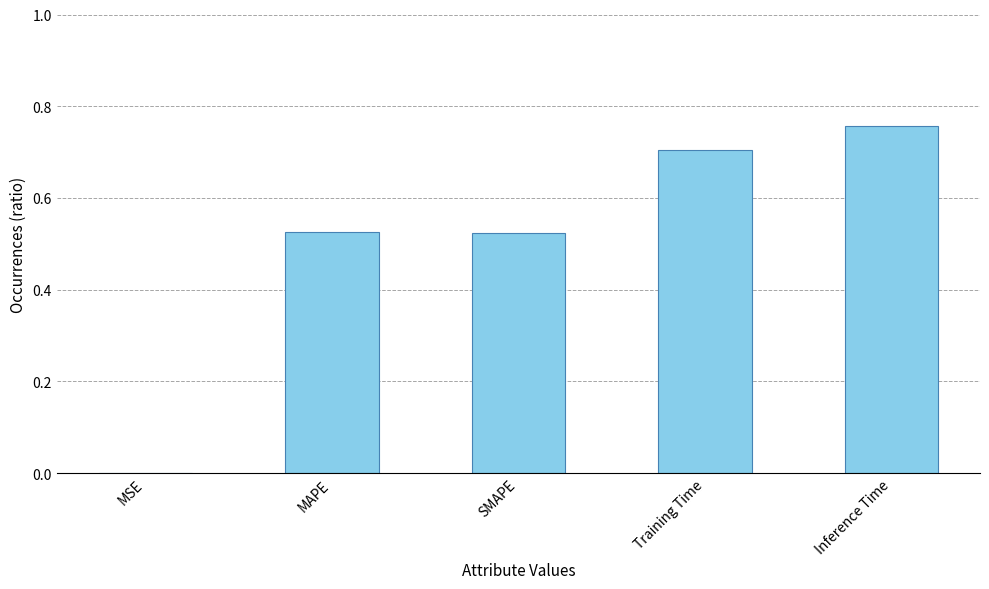

Is it true that the value at Inference Time is 0.2?

False